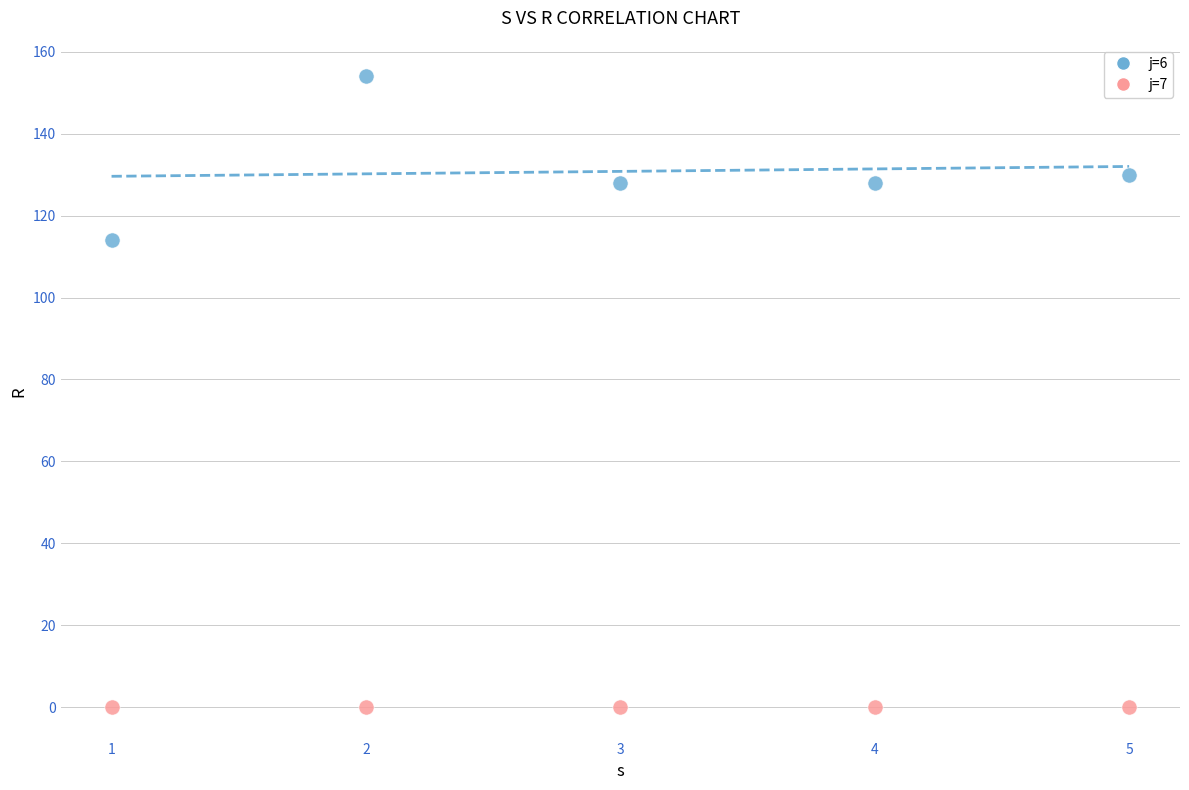

Across all series, what Y value is closest to 77?

114